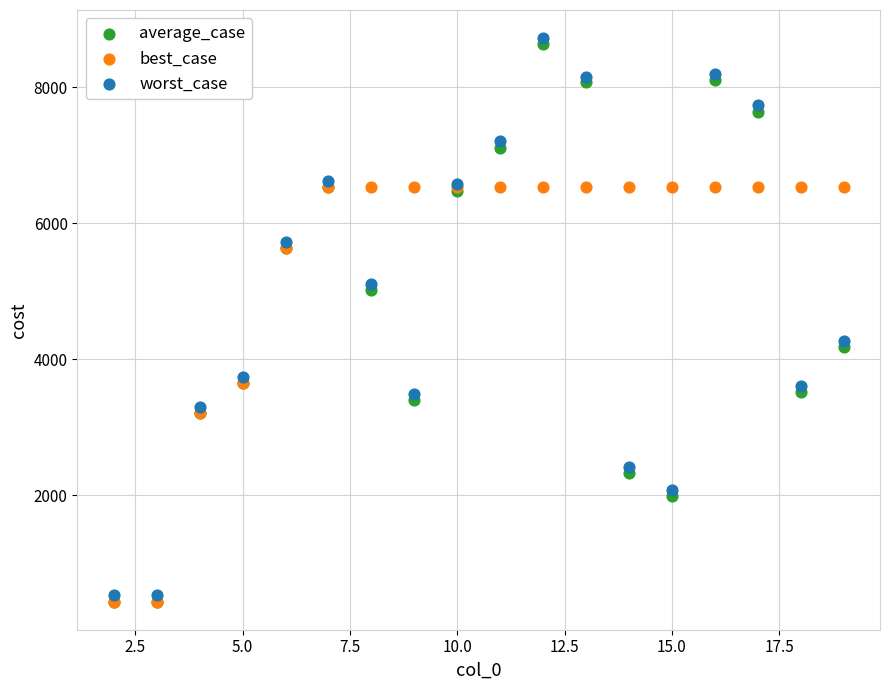

What are all the series names shown in the legend?

average_case, best_case, worst_case